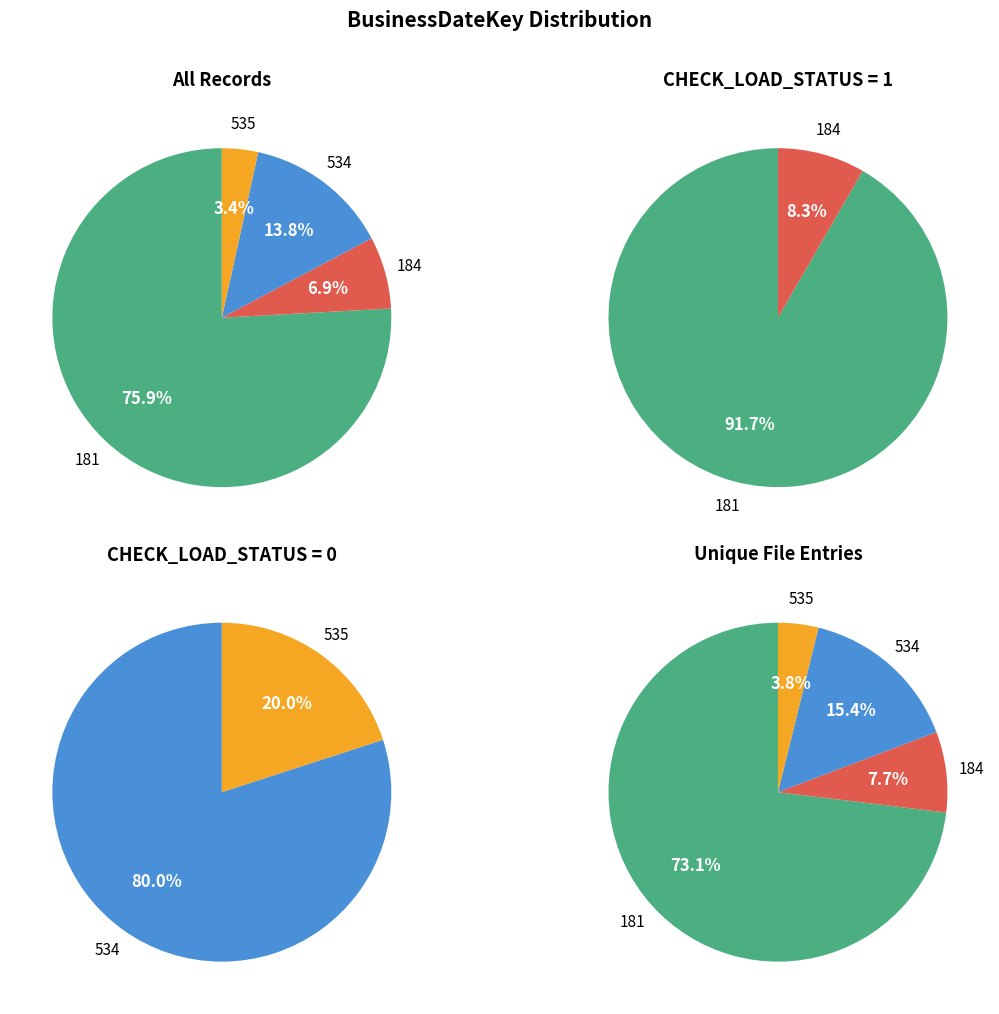

To the nearest percent, what is the difference between the largest and smallest slice percentages?

72%